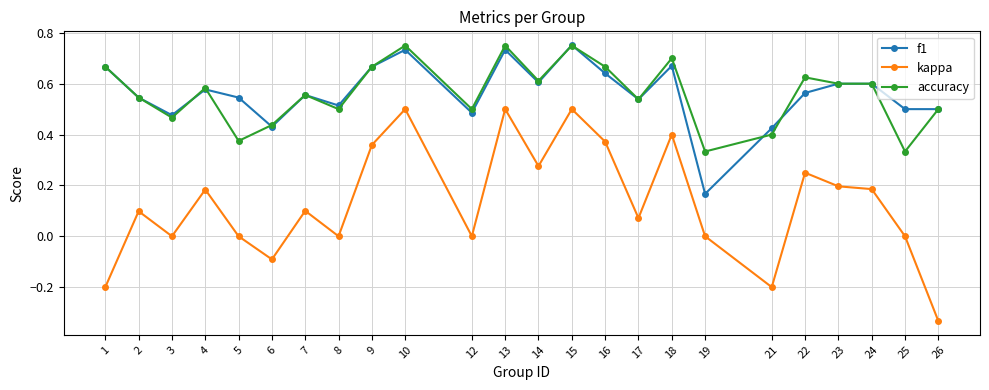

True or false: kappa has more than 1 points higher than both neighbors.

True